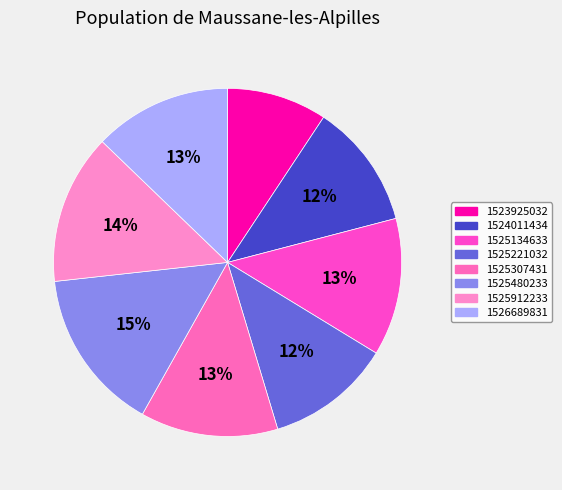

What percentage is the 1525134633 slice, to the nearest percent?

13%